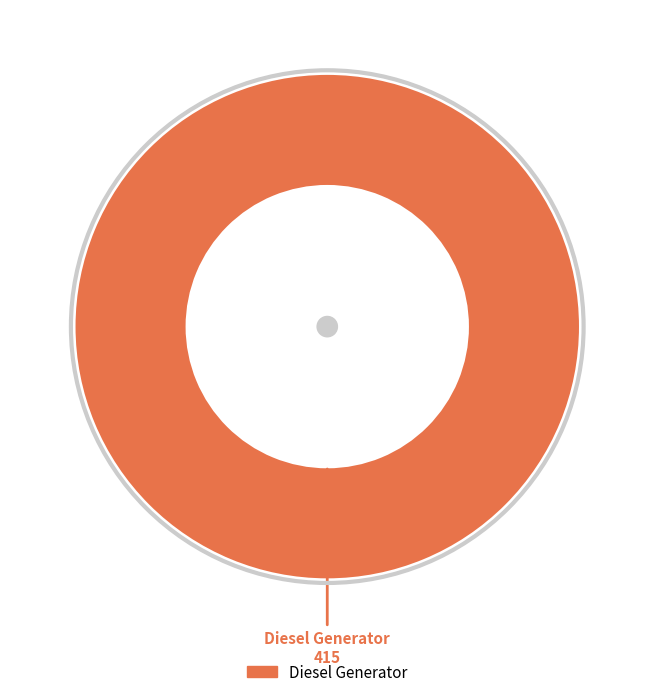

How many slices are in this pie chart?

1